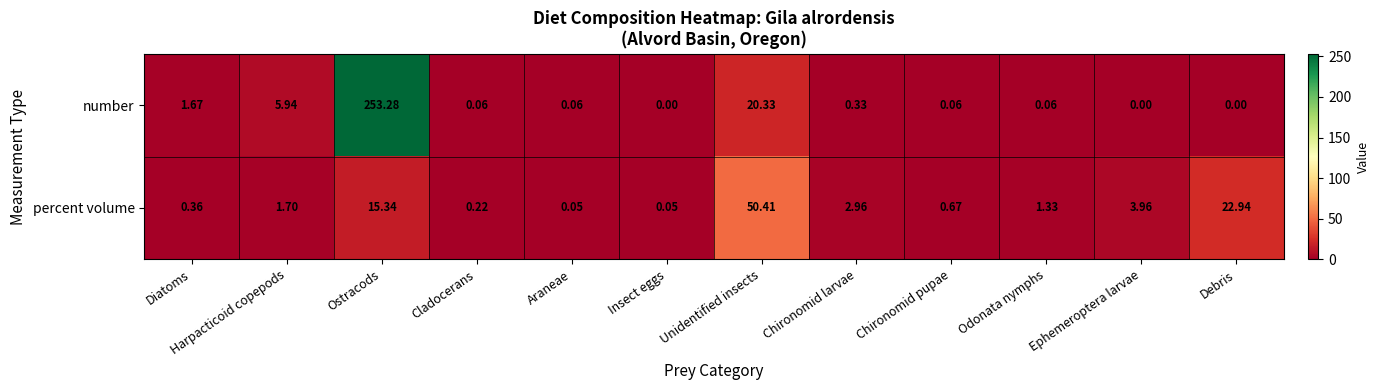

Which label corresponds to the largest value in the chart?

Ostracods